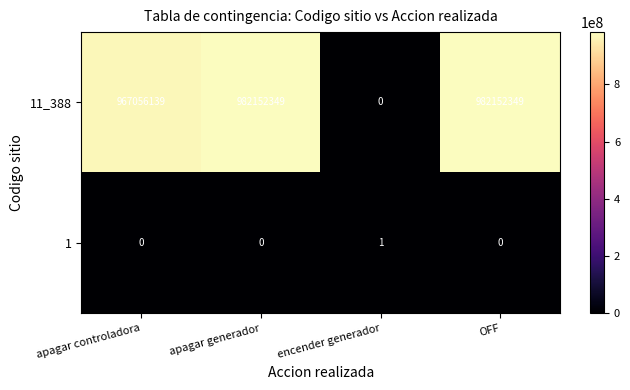

What is the sum of the 11_388 values at OFF and apagar generador?

1964304698